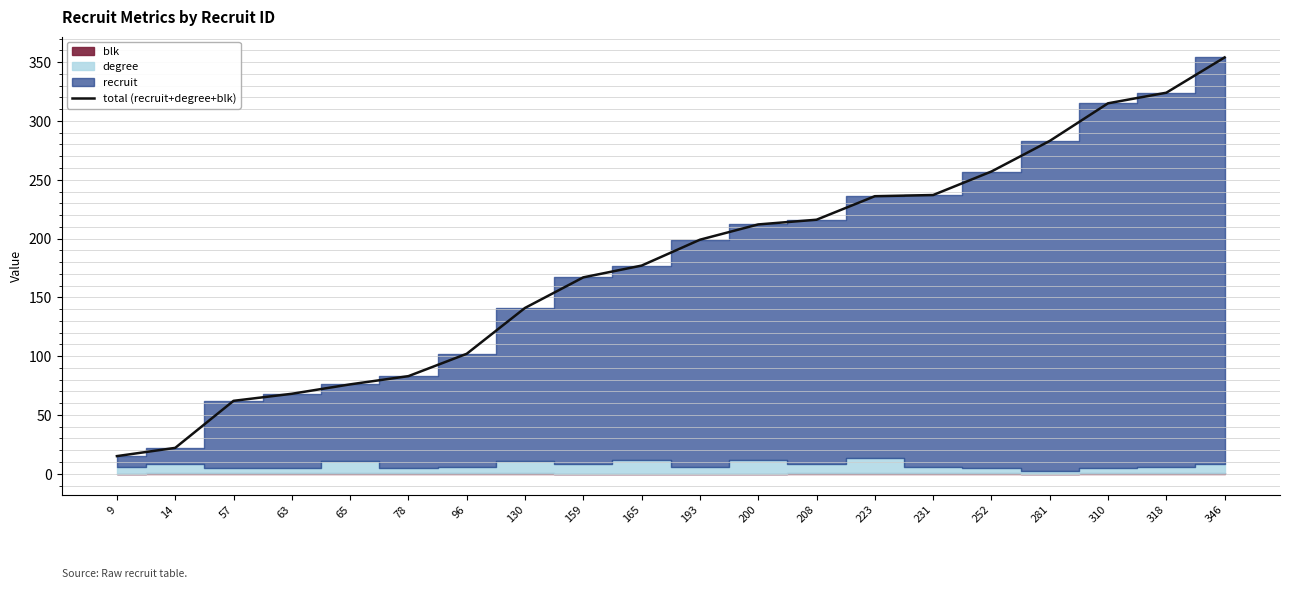

At which label does the data first exceed 199?

200